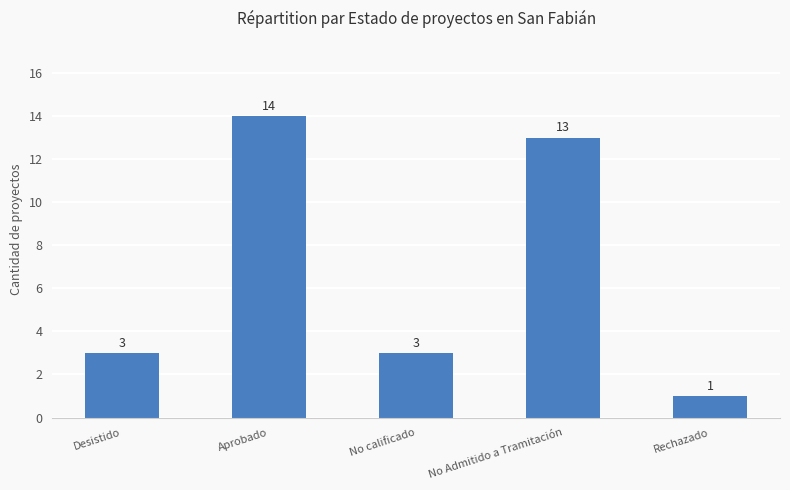

What is the difference between the maximum and minimum values?

13